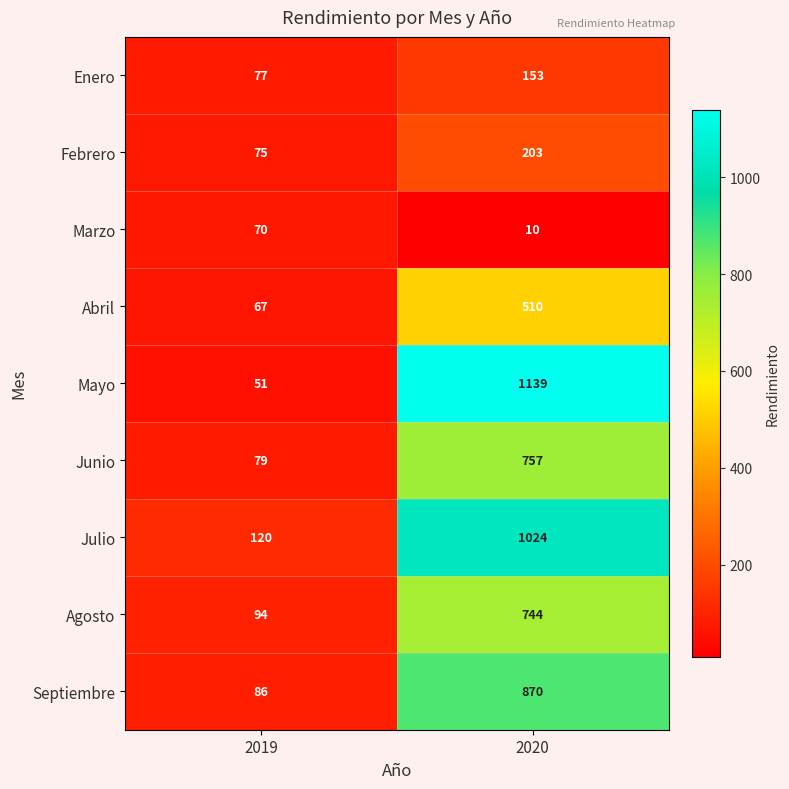

Where is Febrero nearest to the value 139?

2019